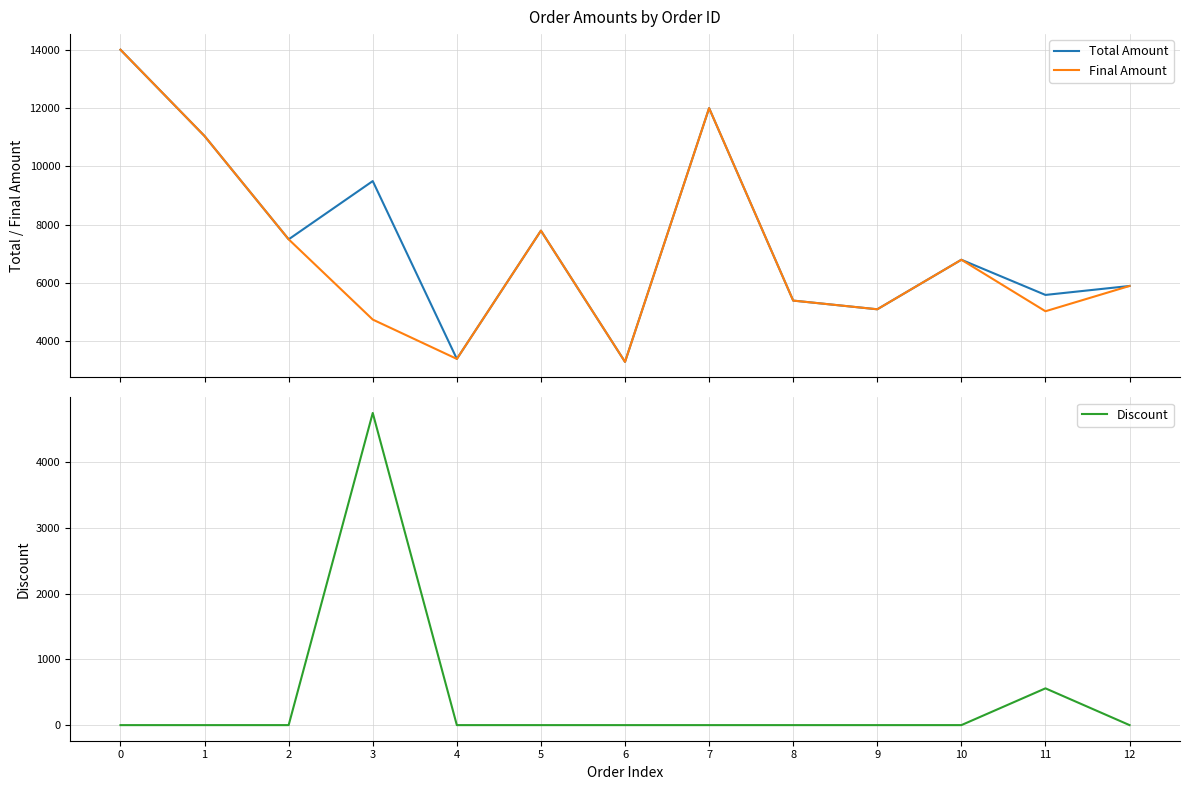

In Final Amount, how many points are lower than both neighbors (excluding endpoints)?

4